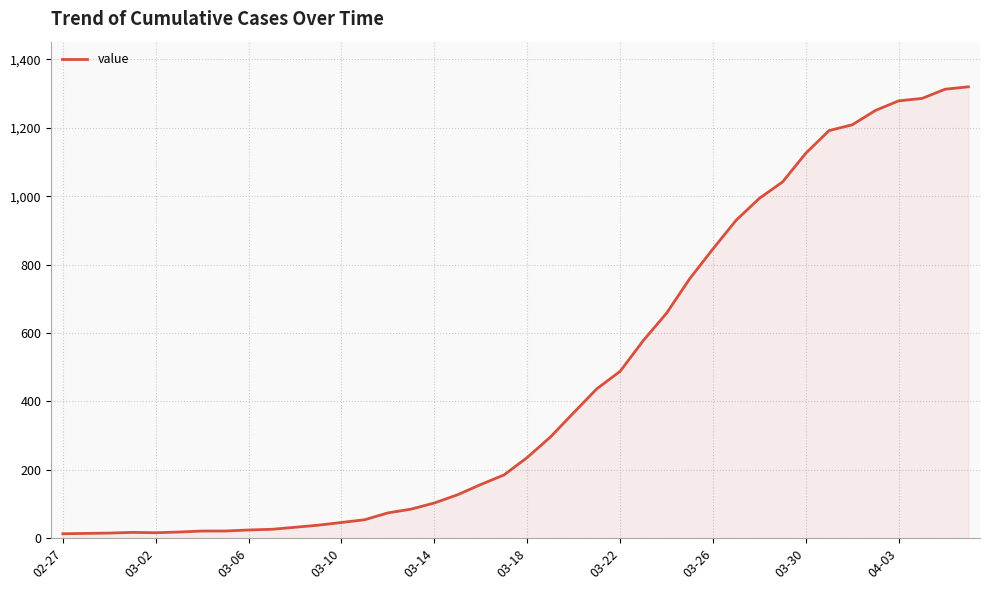

What is the difference between the maximum and minimum values?

1307